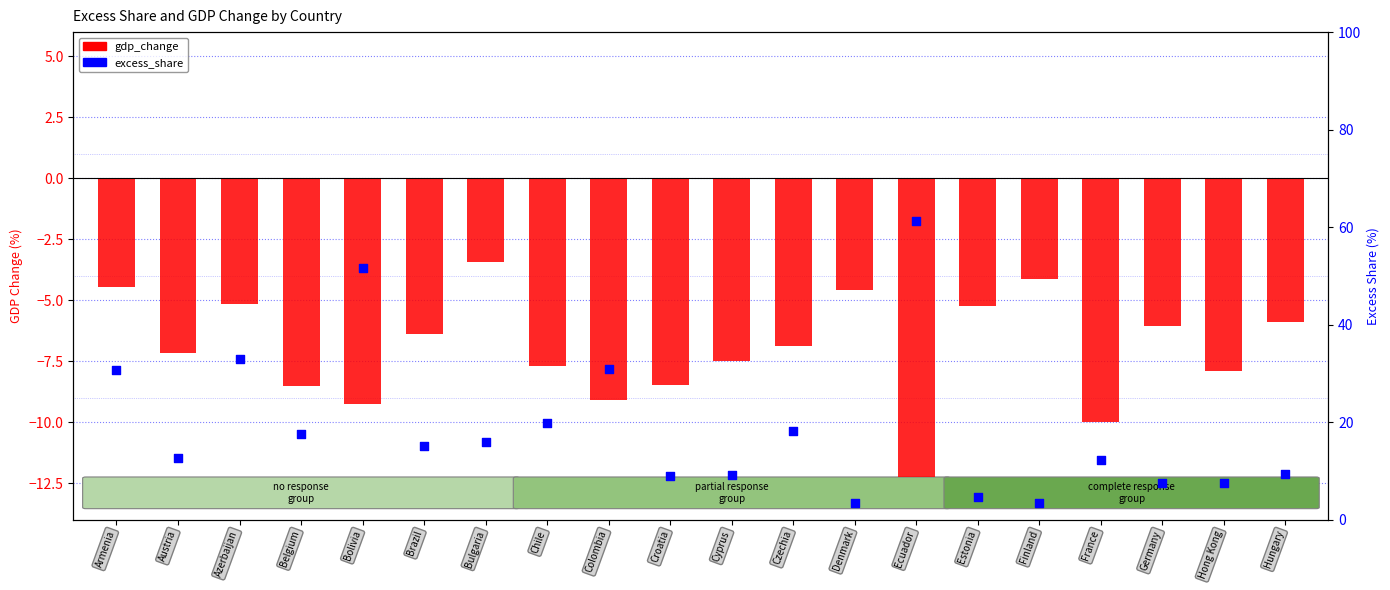

At how many categories does at least one series exceed -9?

20